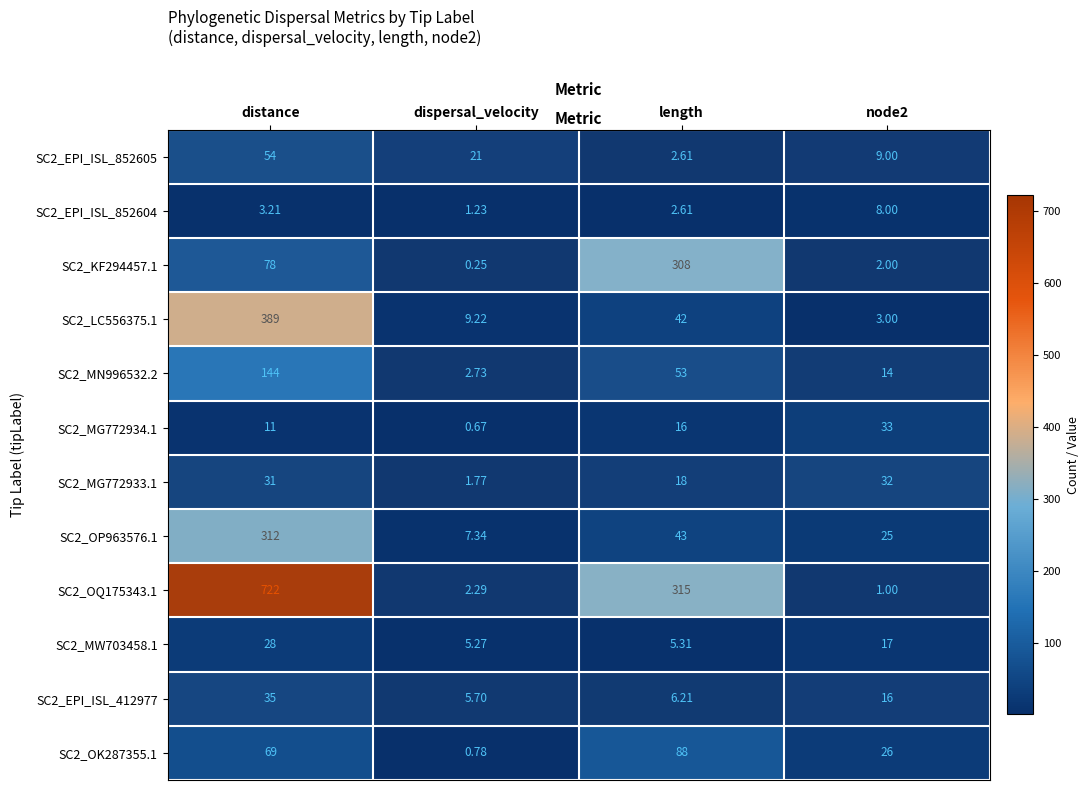

At node2, list the series in order from smallest to largest.

SC2_OQ175343.1, SC2_KF294457.1, SC2_LC556375.1, SC2_EPI_ISL_852604, SC2_EPI_ISL_852605, SC2_MN996532.2, SC2_EPI_ISL_412977, SC2_MW703458.1, SC2_OP963576.1, SC2_OK287355.1, SC2_MG772933.1, SC2_MG772934.1